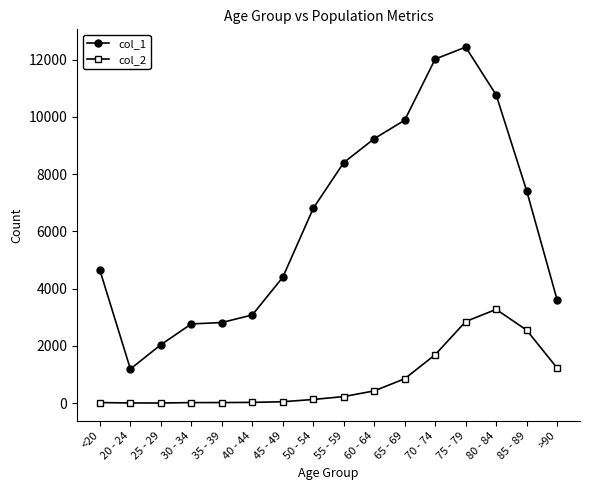

What is the spread (max minus min) of values at 25 - 29?

2035